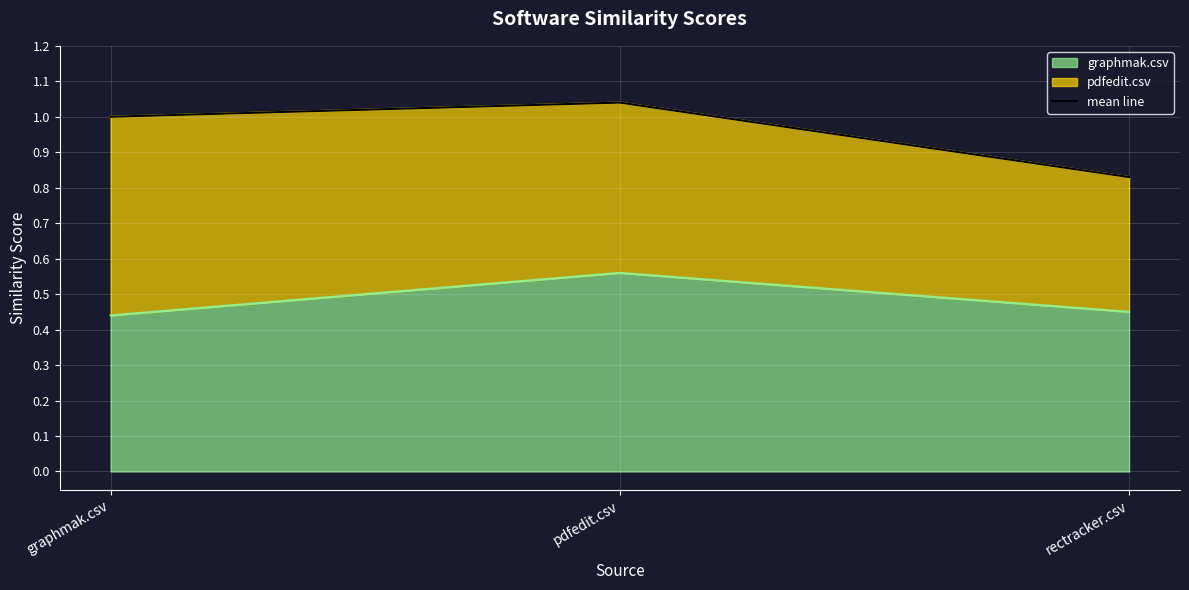

The value at graphmak.csv is 0.4. True or false?

False